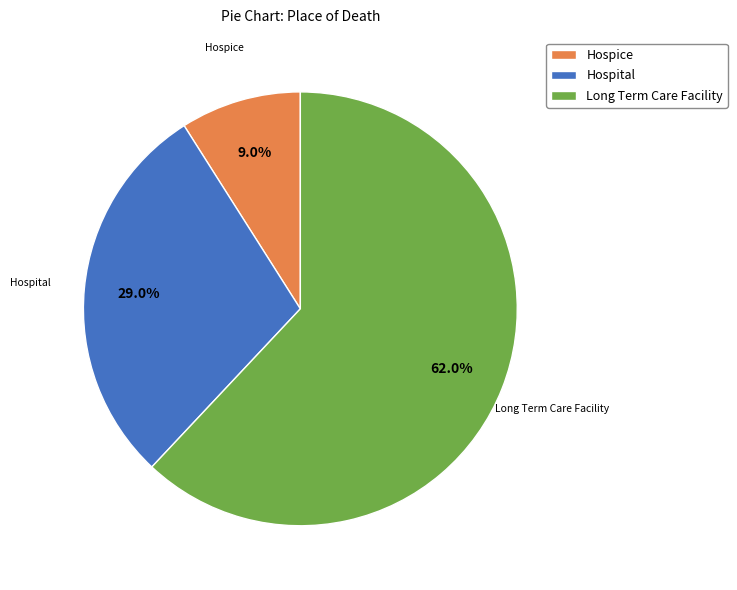

True or false: Hospital accounts for 39% of the total.

False